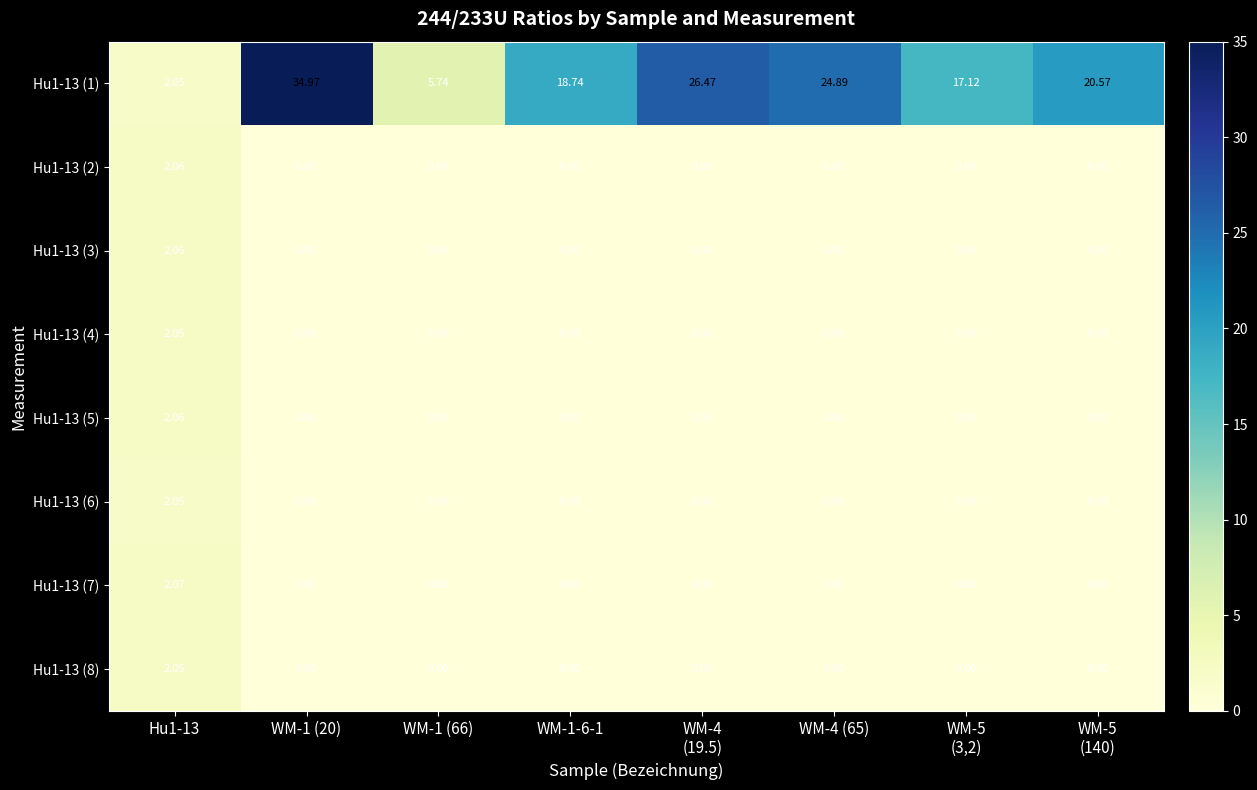

How many values in the Hu1-13 (8) series exceed 0?

1